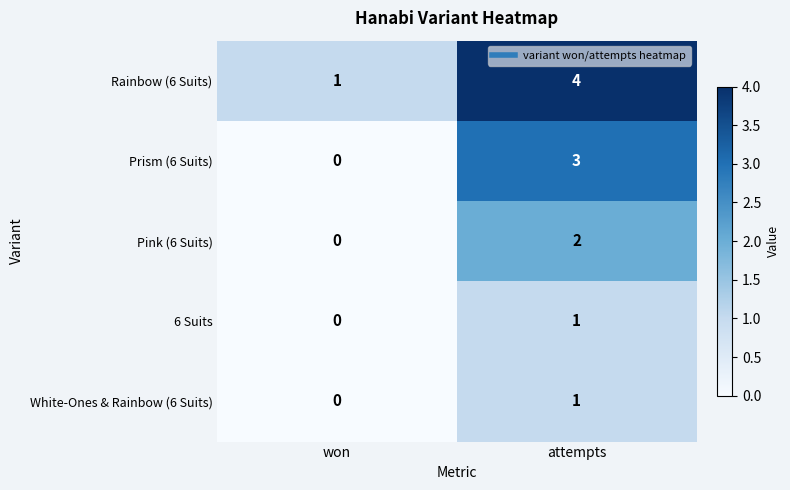

Reading left to right, extract all data points from this chart.

Rainbow (6 Suits): won=1	attempts=4
Prism (6 Suits): won=0	attempts=3
Pink (6 Suits): won=0	attempts=2
6 Suits: won=0	attempts=1
White-Ones & Rainbow (6 Suits): won=0	attempts=1